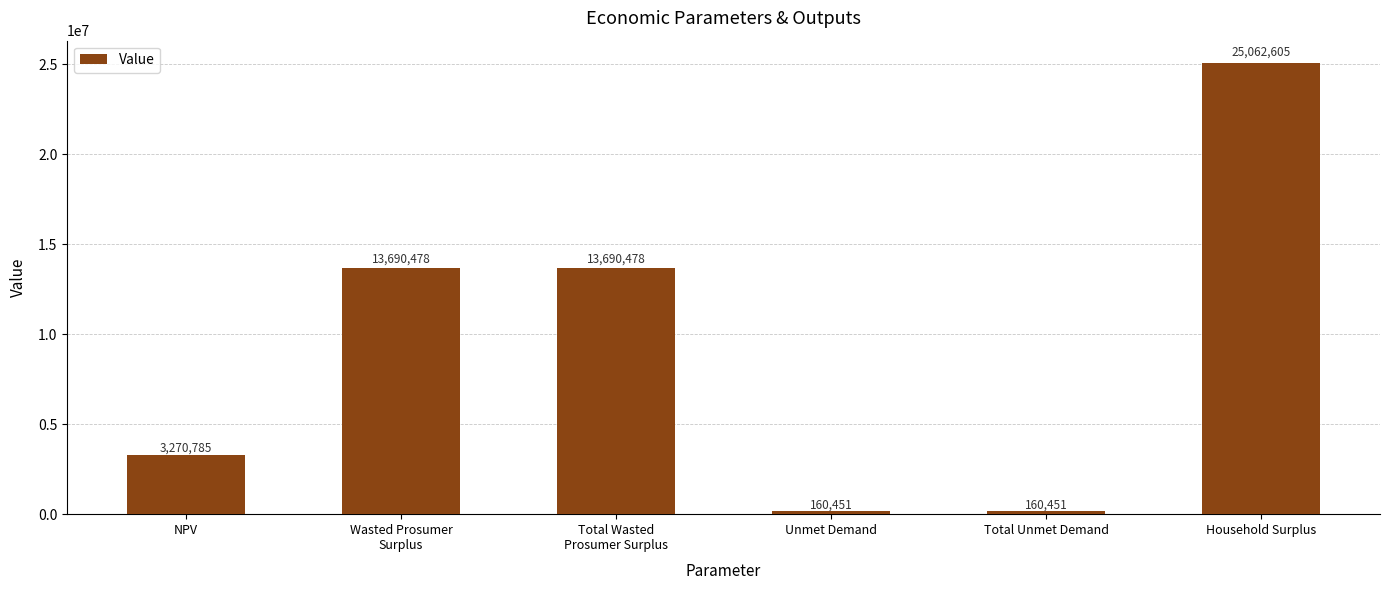

At which category does the chart reach its peak across all series?

Household Surplus